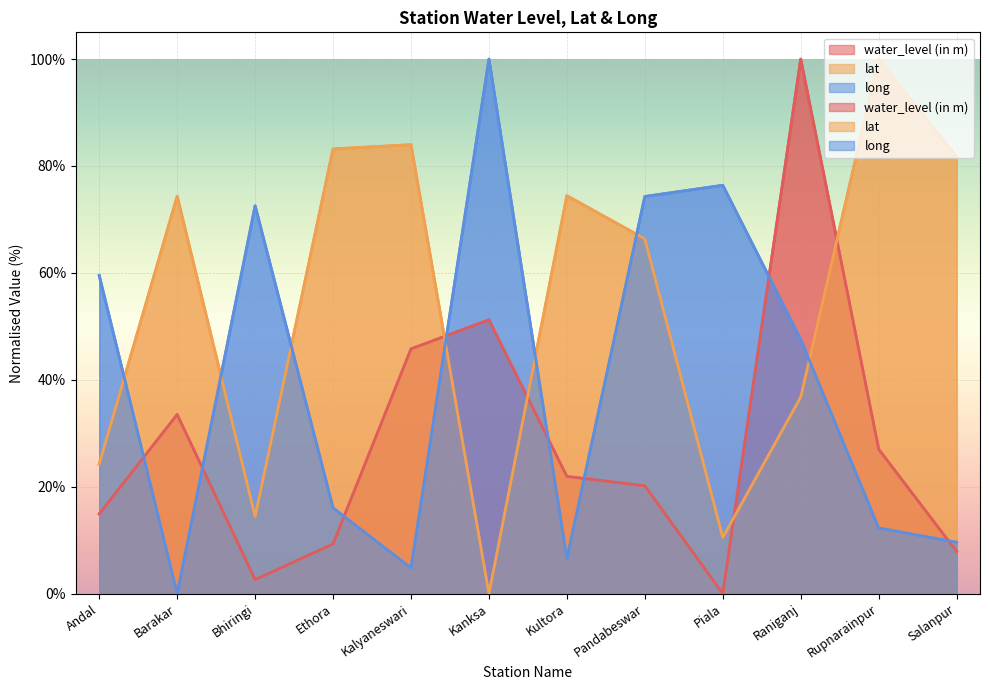

True or false: long has a value of 101.0 at Piala.

False